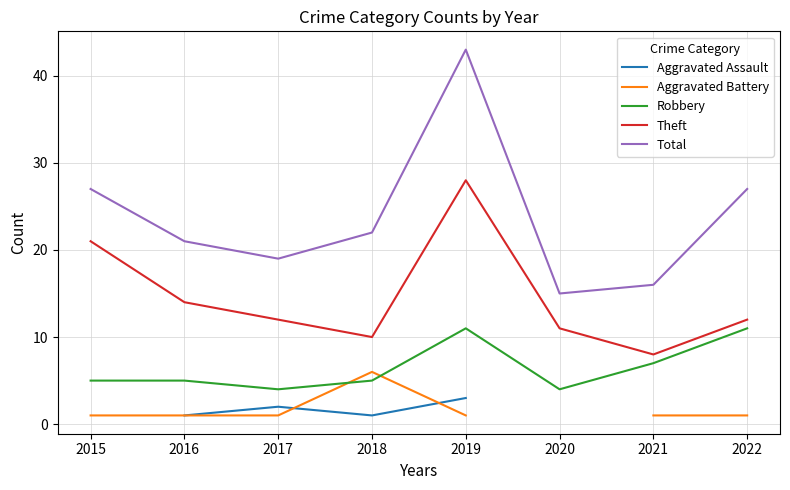

What is the greatest value displayed?

43.0